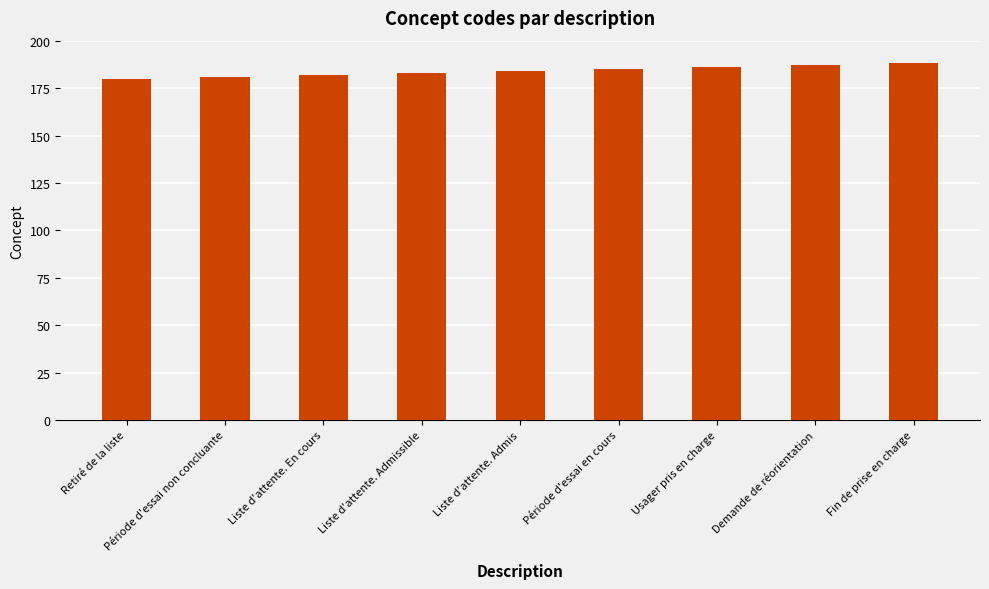

What is the greatest value displayed?

188